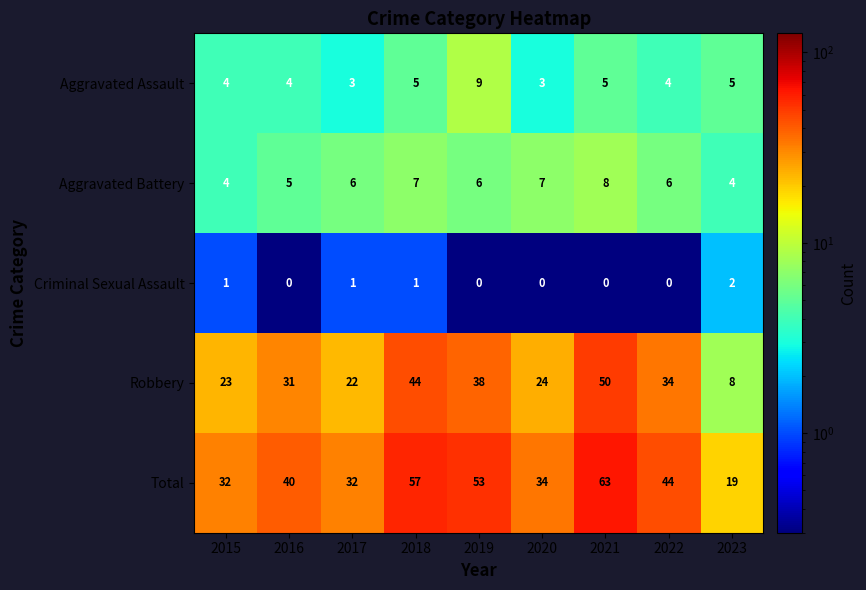

Which category has the highest value in the Robbery series?

2021